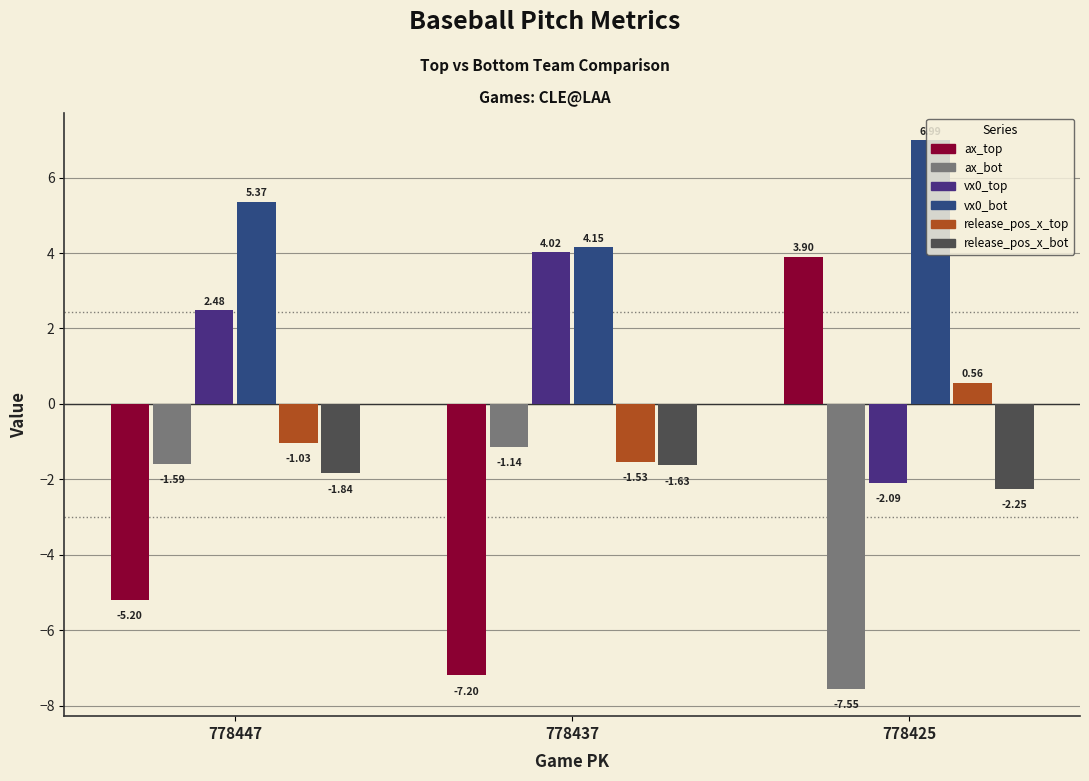

Count the number of categories in the chart.

3